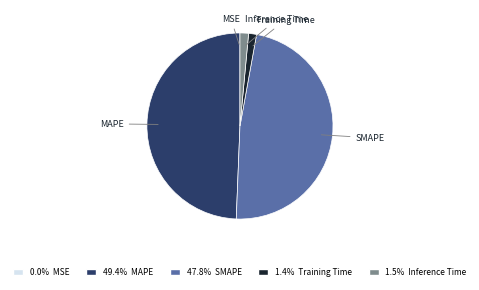

Is there a majority slice in this chart?

No